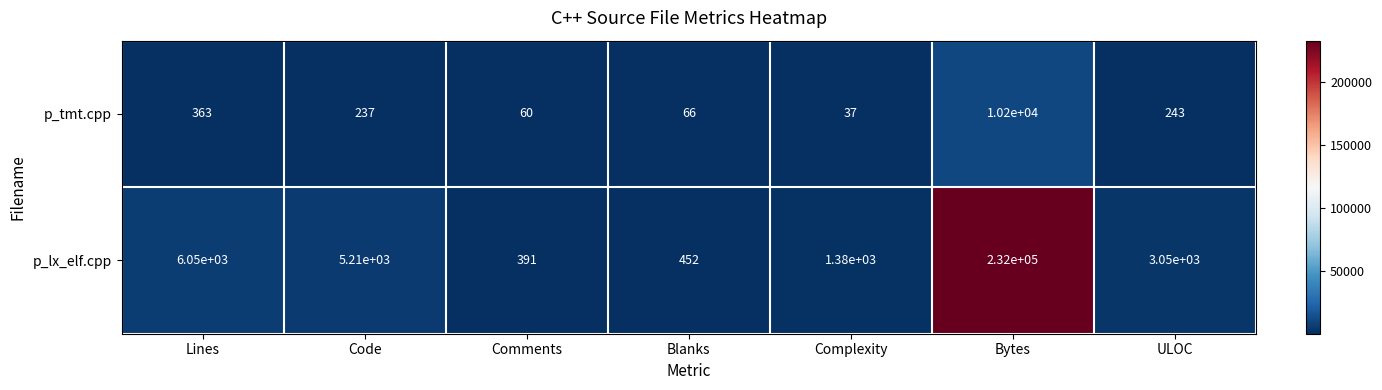

Which series has the largest total across all categories?

p_lx_elf.cpp